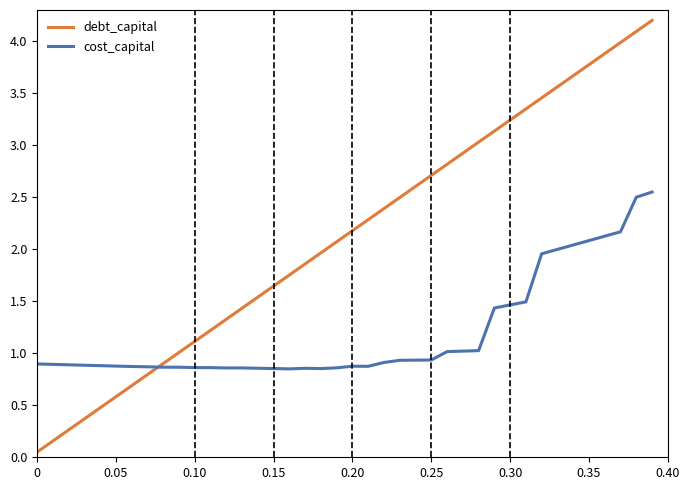

How many lines are shown in the chart?

2